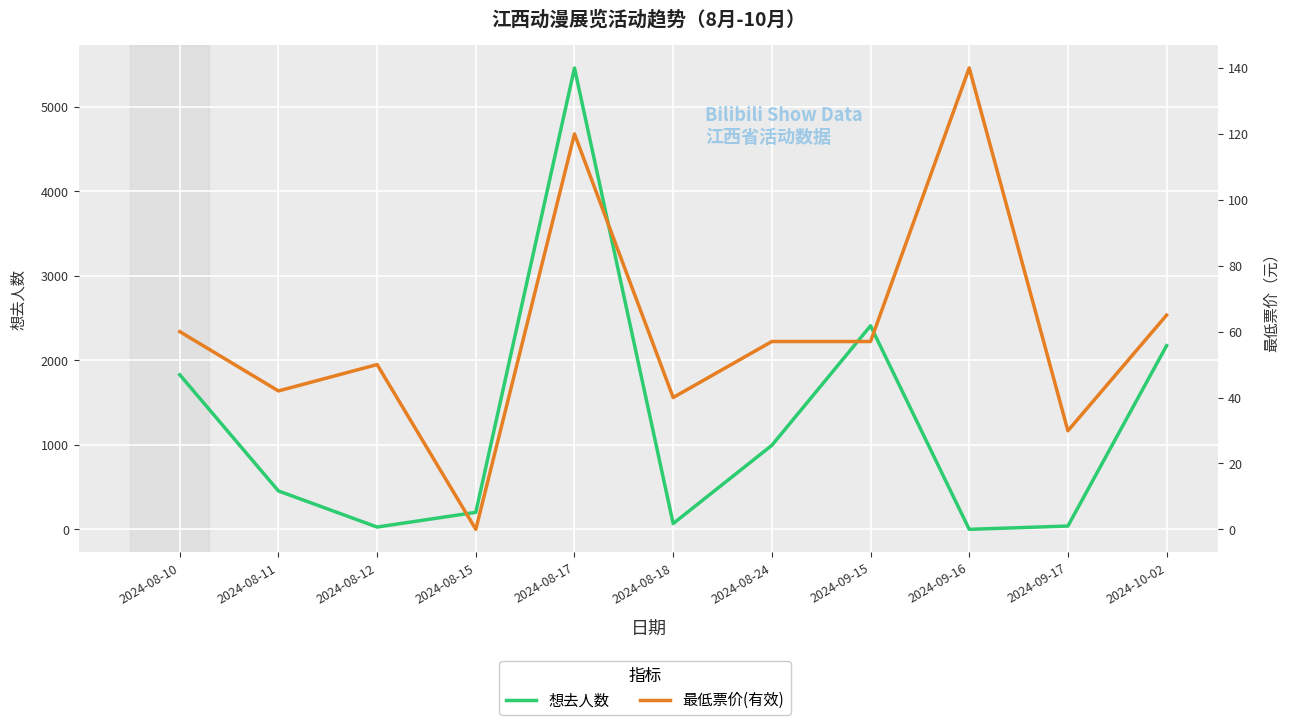

What is the greatest value displayed?

5458.0